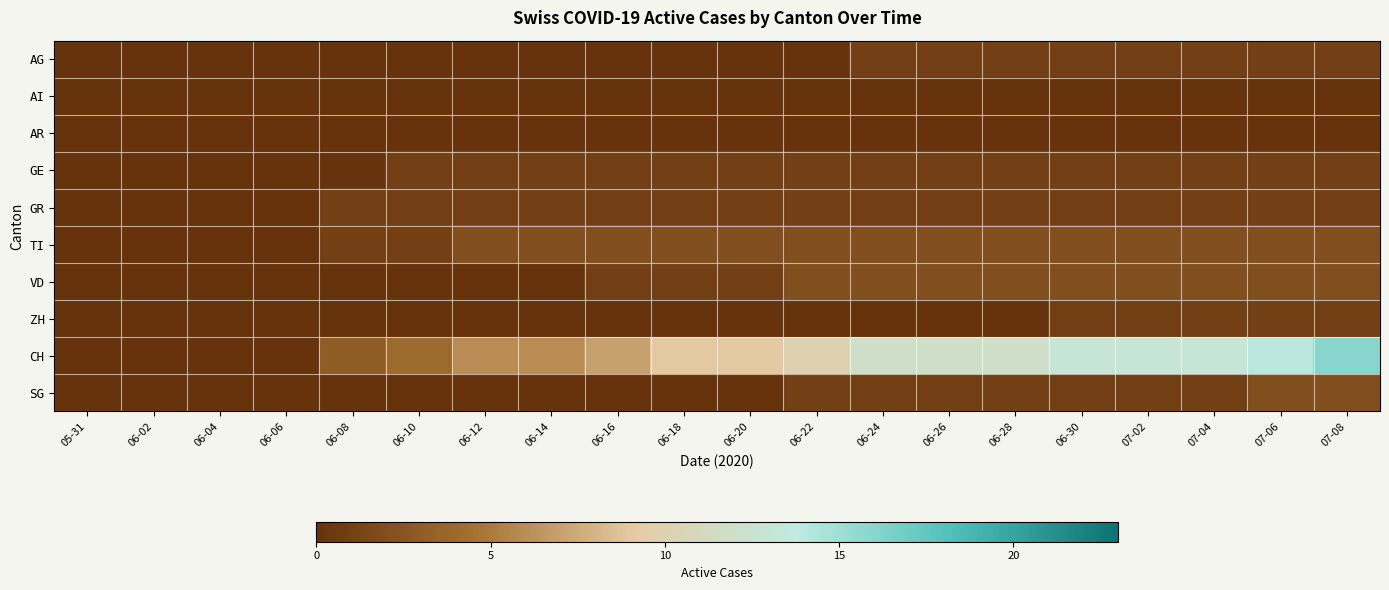

Reading left to right, list all the values displayed in this chart.

AG: 05-31=0	06-02=0	06-04=0	06-06=0	06-08=0	06-10=0	06-12=0	06-14=0	06-16=0	06-18=0	06-20=0	06-22=0	06-24=1	06-26=1	06-28=1	06-30=1	07-02=1	07-04=1	07-06=1	07-08=1
AI: 05-31=0	06-02=0	06-04=0	06-06=0	06-08=0	06-10=0	06-12=0	06-14=0	06-16=0	06-18=0	06-20=0	06-22=0	06-24=0	06-26=0	06-28=0	06-30=0	07-02=0	07-04=0	07-06=0	07-08=0
AR: 05-31=0	06-02=0	06-04=0	06-06=0	06-08=0	06-10=0	06-12=0	06-14=0	06-16=0	06-18=0	06-20=0	06-22=0	06-24=0	06-26=0	06-28=0	06-30=0	07-02=0	07-04=0	07-06=0	07-08=0
GE: 05-31=0	06-02=0	06-04=0	06-06=0	06-08=0	06-10=1	06-12=1	06-14=1	06-16=1	06-18=1	06-20=1	06-22=1	06-24=1	06-26=1	06-28=1	06-30=1	07-02=1	07-04=1	07-06=1	07-08=1
GR: 05-31=0	06-02=0	06-04=0	06-06=0	06-08=1	06-10=1	06-12=1	06-14=1	06-16=1	06-18=1	06-20=1	06-22=1	06-24=1	06-26=1	06-28=1	06-30=1	07-02=1	07-04=1	07-06=1	07-08=1
TI: 05-31=0	06-02=0	06-04=0	06-06=0	06-08=1	06-10=1	06-12=2	06-14=2	06-16=2	06-18=2	06-20=2	06-22=2	06-24=2	06-26=2	06-28=2	06-30=2	07-02=2	07-04=2	07-06=2	07-08=2
VD: 05-31=0	06-02=0	06-04=0	06-06=0	06-08=0	06-10=0	06-12=0	06-14=0	06-16=1	06-18=1	06-20=1	06-22=2	06-24=2	06-26=2	06-28=2	06-30=2	07-02=2	07-04=2	07-06=2	07-08=2
ZH: 05-31=0	06-02=0	06-04=0	06-06=0	06-08=0	06-10=0	06-12=0	06-14=0	06-16=0	06-18=0	06-20=0	06-22=0	06-24=0	06-26=0	06-28=0	06-30=1	07-02=1	07-04=1	07-06=1	07-08=1
CH: 05-31=0	06-02=0	06-04=0	06-06=0	06-08=3	06-10=4	06-12=6	06-14=6	06-16=7	06-18=9	06-20=9	06-22=10	06-24=12	06-26=12	06-28=12	06-30=13	07-02=13	07-04=13	07-06=14	07-08=16
SG: 05-31=0	06-02=0	06-04=0	06-06=0	06-08=0	06-10=0	06-12=0	06-14=0	06-16=0	06-18=0	06-20=0	06-22=1	06-24=1	06-26=1	06-28=1	06-30=1	07-02=1	07-04=1	07-06=2	07-08=2